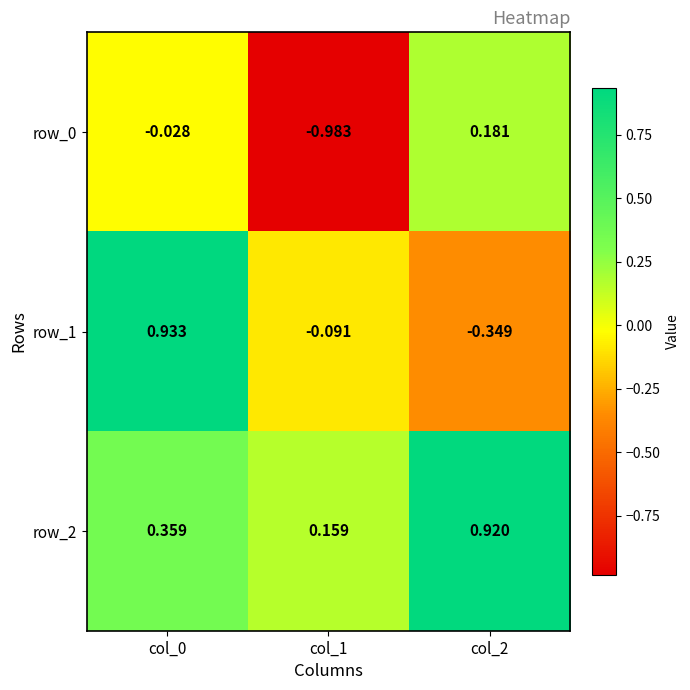

Which category has the lowest value in the row_0 series?

col_1